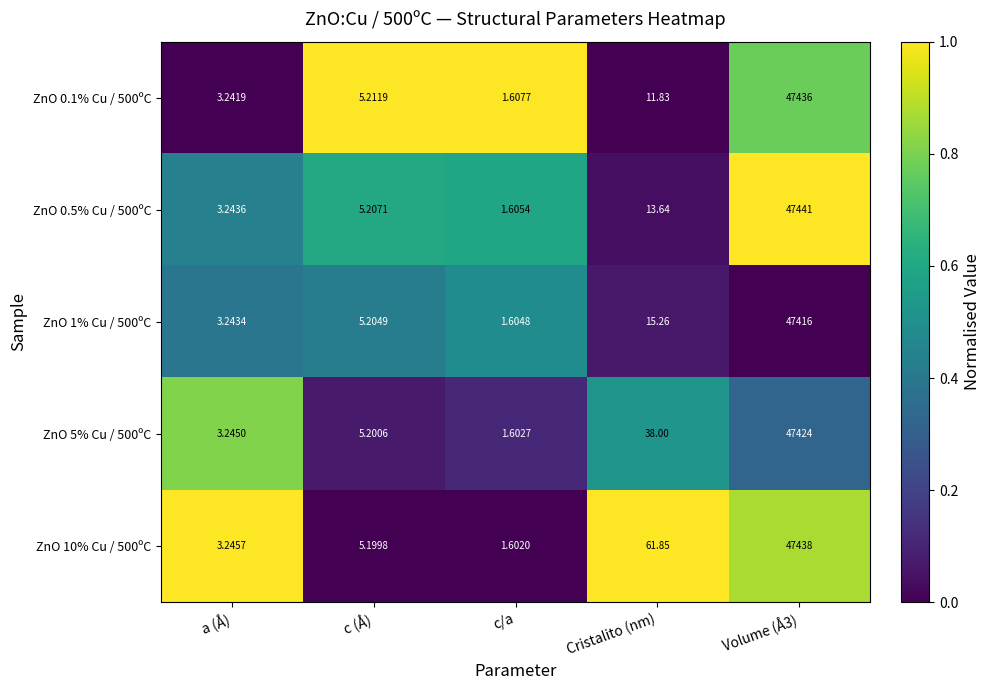

List the series in order of their peak value, highest first.

ZnO 0.5% Cu / 500ºC, ZnO 10% Cu / 500ºC, ZnO 0.1% Cu / 500ºC, ZnO 5% Cu / 500ºC, ZnO 1% Cu / 500ºC